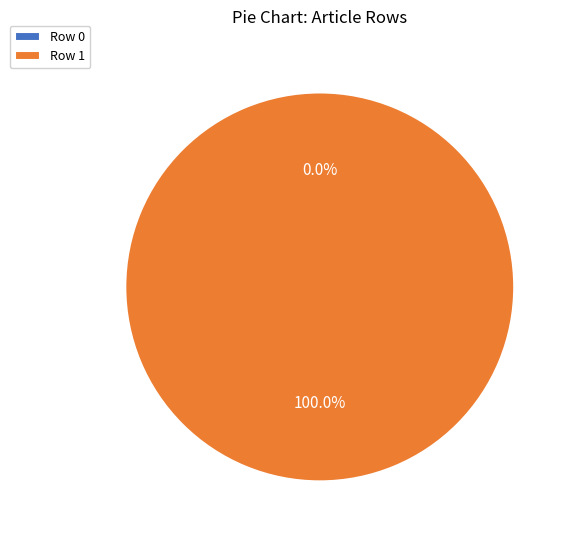

Does Row 0 account for over 50% of the chart?

No